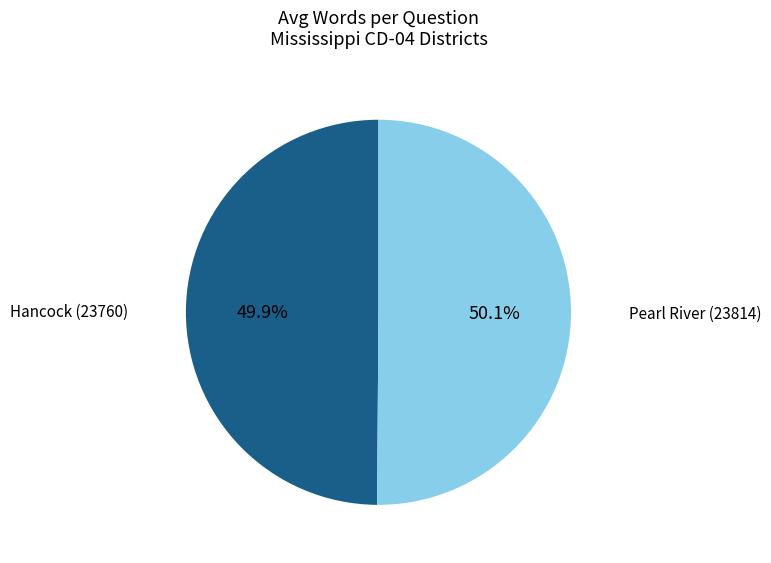

To the nearest percent, what percentage of the pie is Pearl River (23814)?

50%